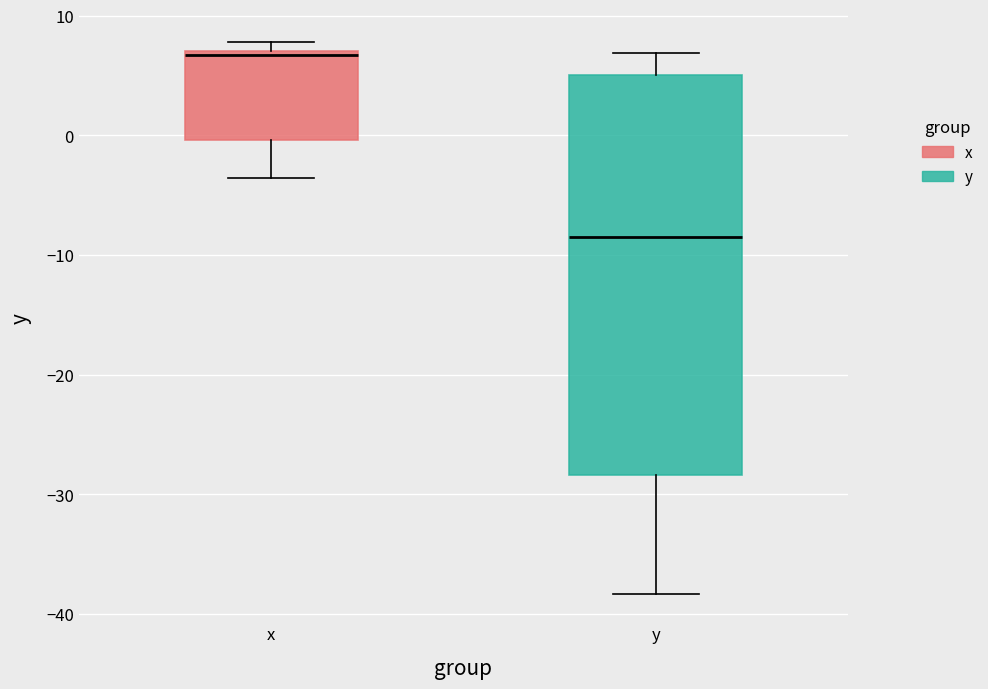

Reading left to right, transcribe this box plot: for each box, give where its median line is, the range the box spans, and where its two whiskers end, as read against the y-axis. The values are not printed on the chart, so give them approximately, as read against the axis.

x: median 7 (just below the box's upper edge), box 0 to 7, whiskers -4 to 8
y: median -8, box -28 to 5, whiskers -38 to 7